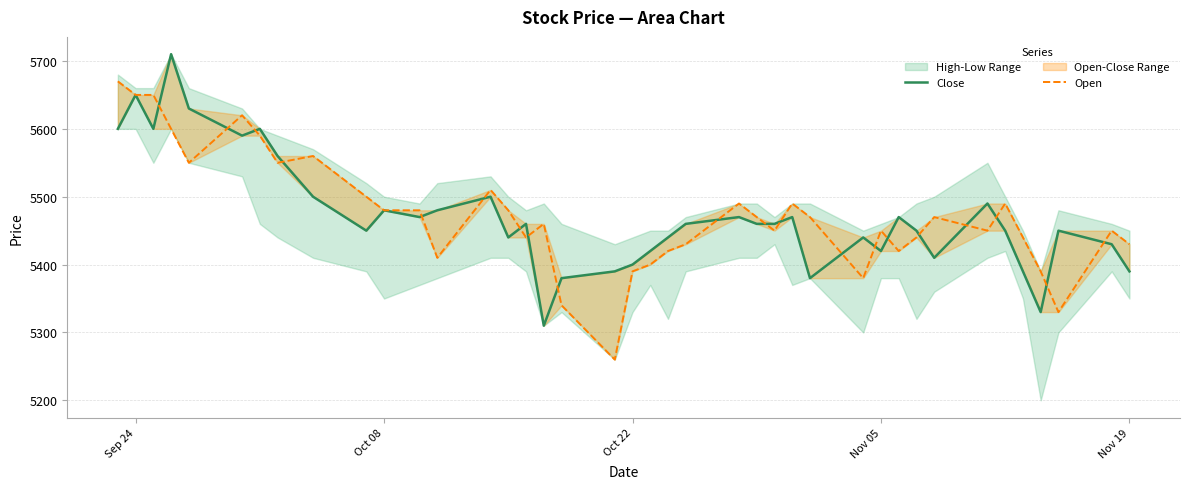

List the series in order of their overall mean, lowest first.

Close, Open